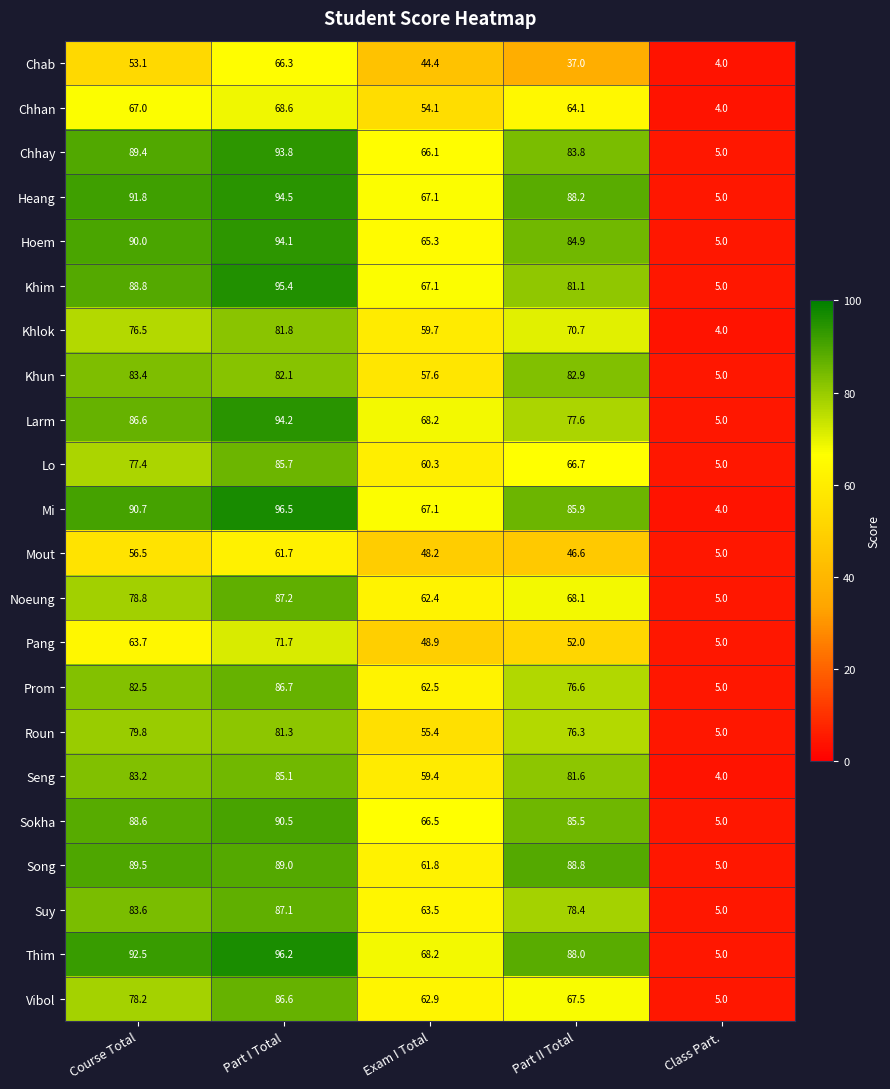

True or false: Mout has a value of 8.4 at Class Part..

False